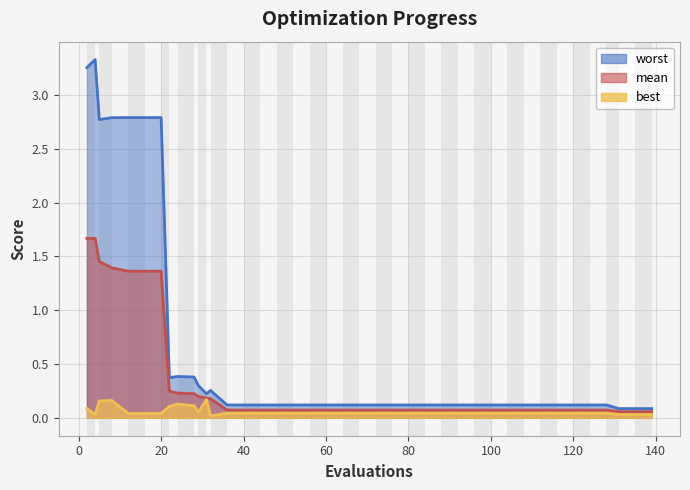

What is the sum of all best values?

2.3